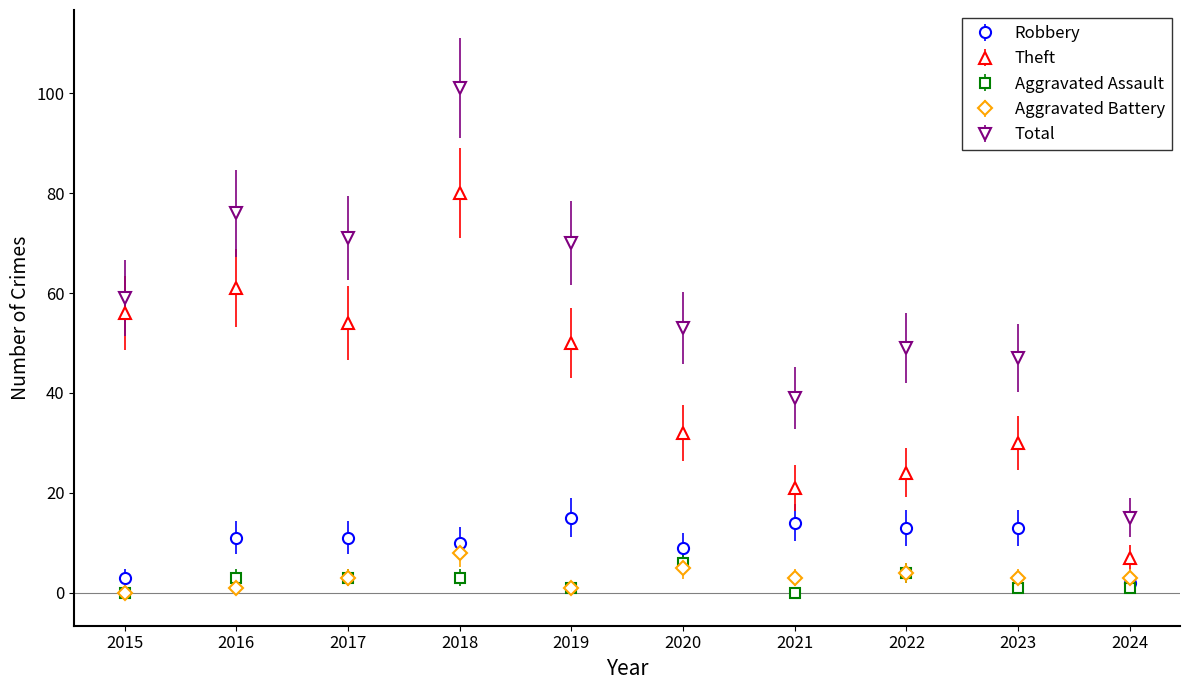

The Robbery series shows 22 at 2021. True or false?

False